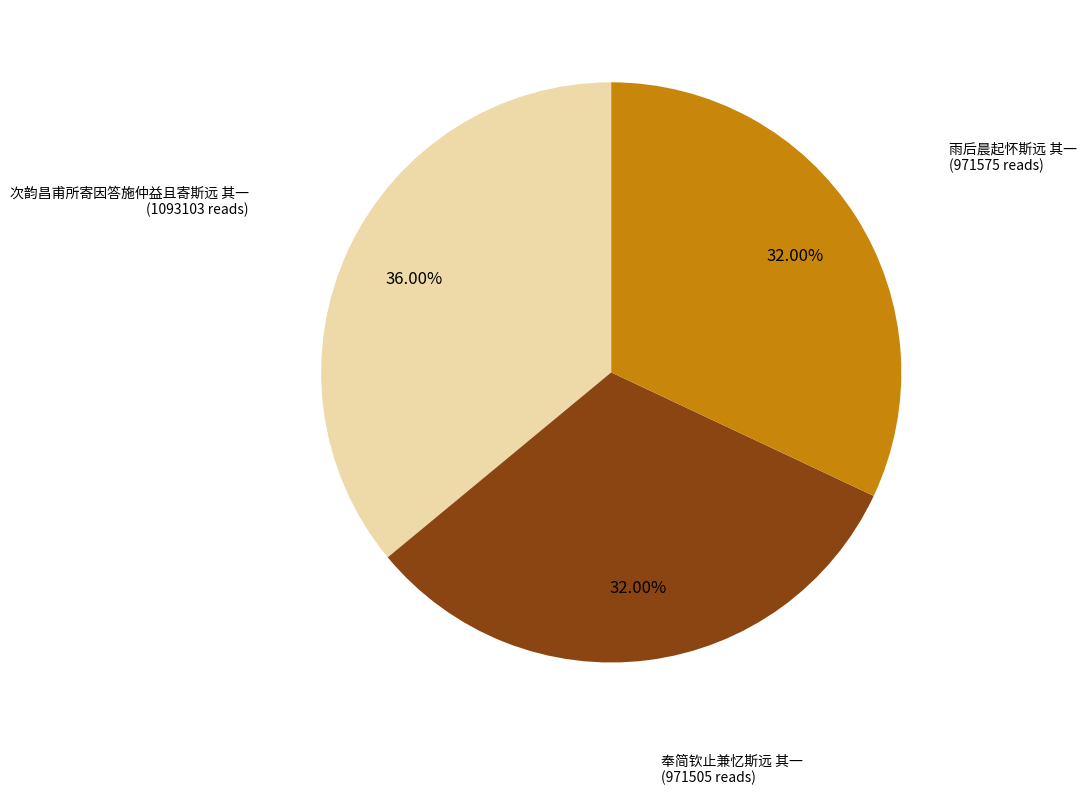

To the nearest percent, what portion does 雨后晨起怀斯远 其一 represent?

32%